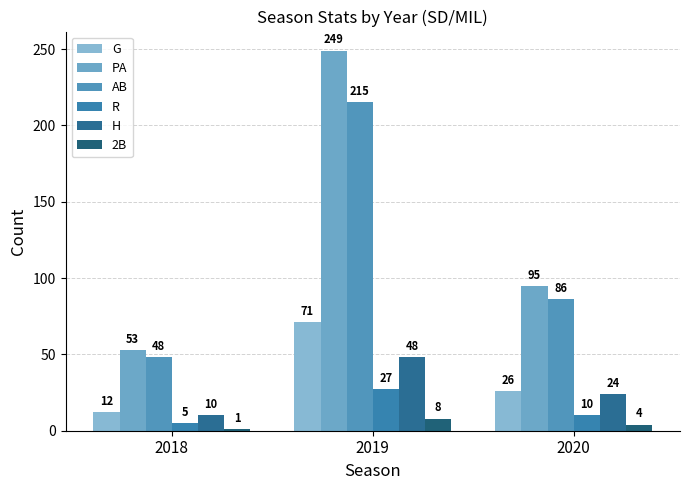

Reading left to right, list all the values displayed in this chart.

G: 2018=12	2019=71	2020=26
PA: 2018=53	2019=249	2020=95
AB: 2018=48	2019=215	2020=86
R: 2018=5	2019=27	2020=10
H: 2018=10	2019=48	2020=24
2B: 2018=1	2019=8	2020=4